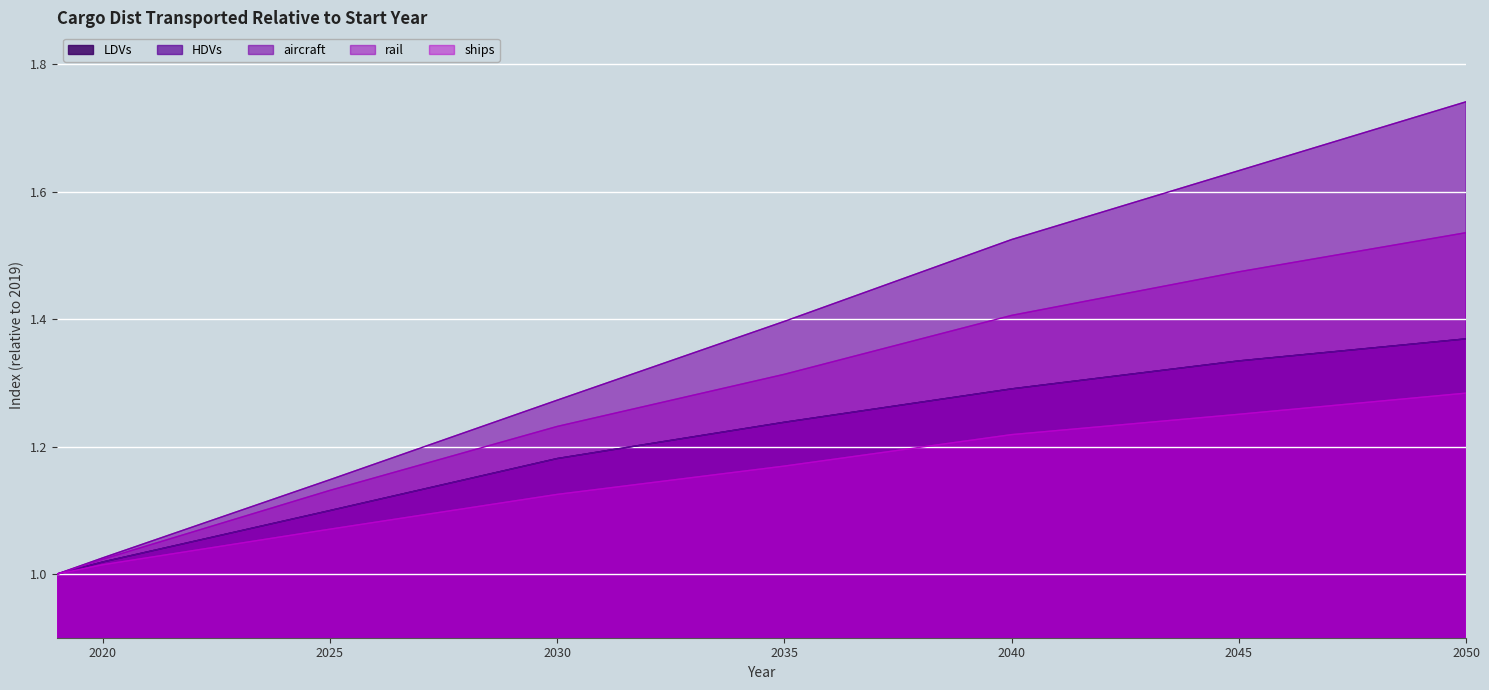

Does the chart display data point markers on the line(s)?

No